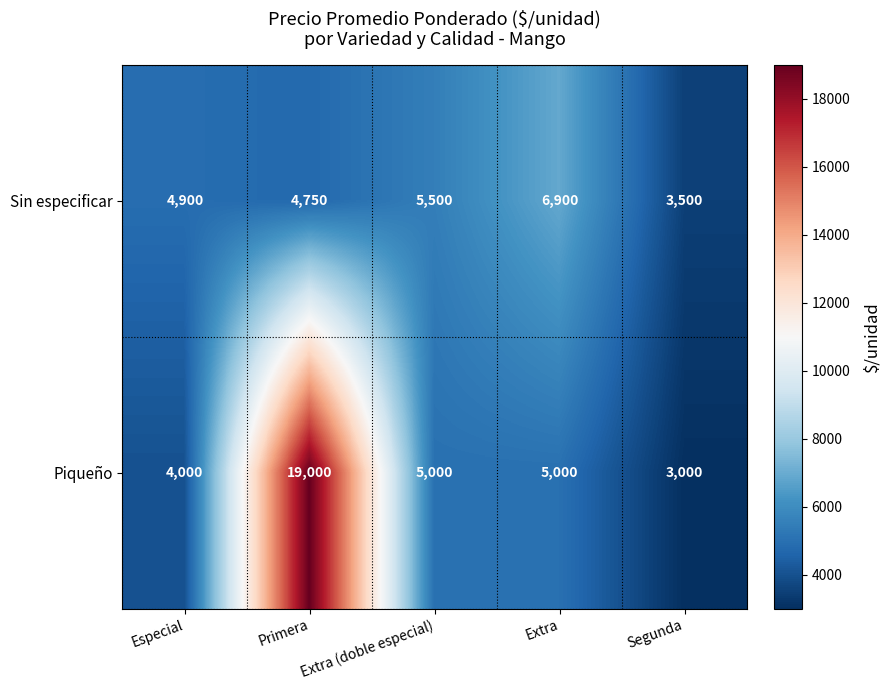

List the series in order of their peak value, lowest first.

Sin especificar, Piqueño